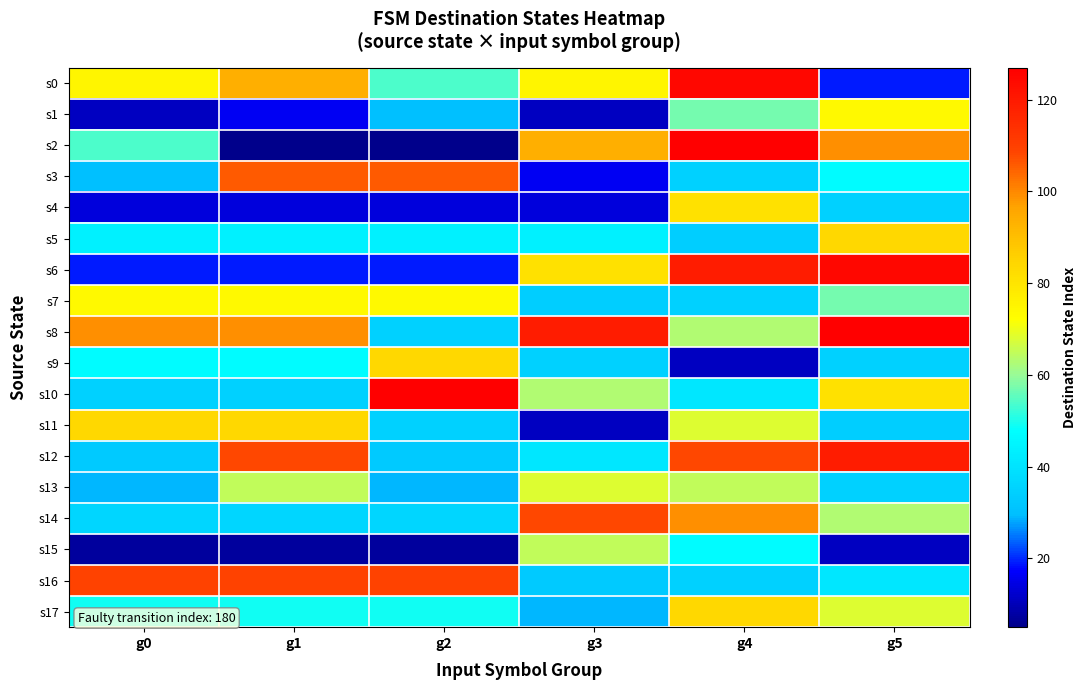

What is the smallest value displayed?

5